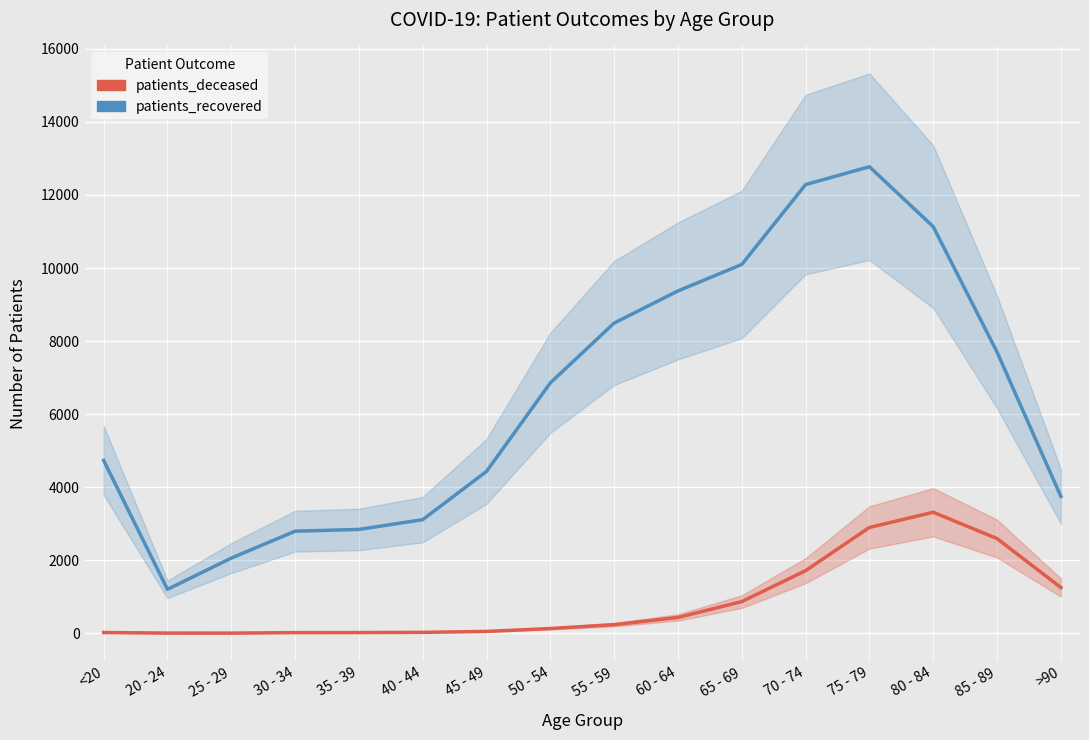

Reading left to right, extract all data points from this chart.

patients_recovered: 4732	1202	2057	2794	2842	3110	4431	6855	8493	9372	10097	12284	12773	11132	7699	3747
patients_deceased: 19	4	3	17	18	24	49	129	235	432	866	1713	2897	3312	2592	1251